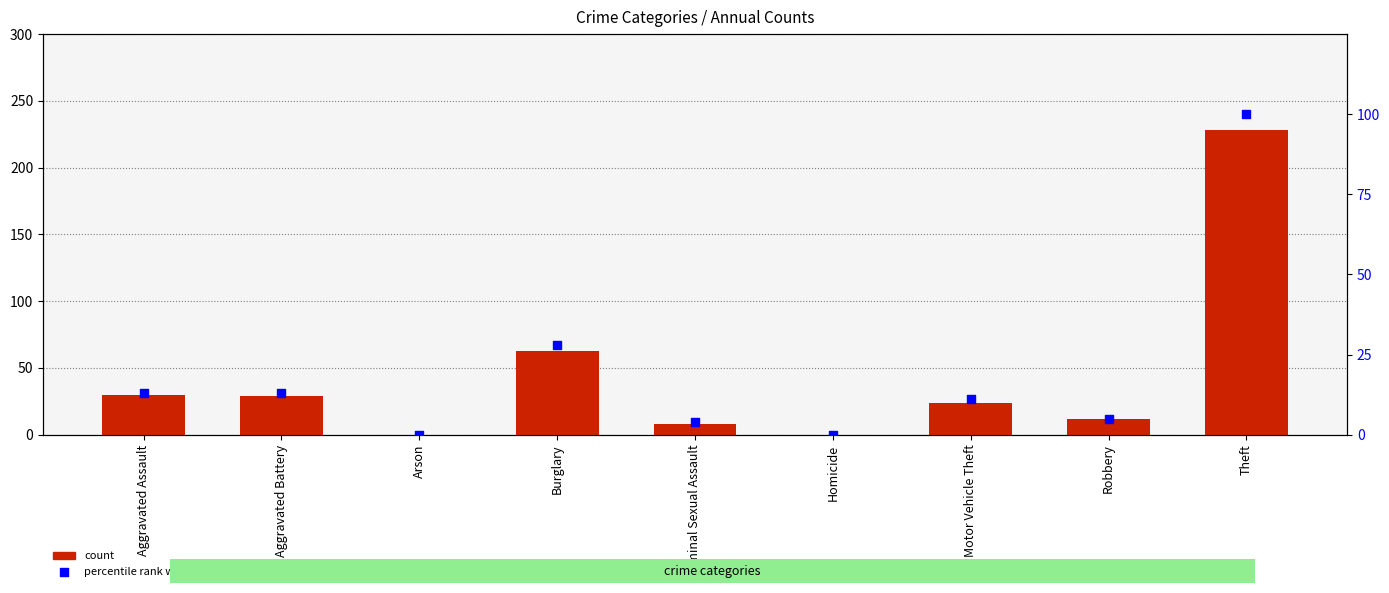

Which series contains the highest Y value?

count